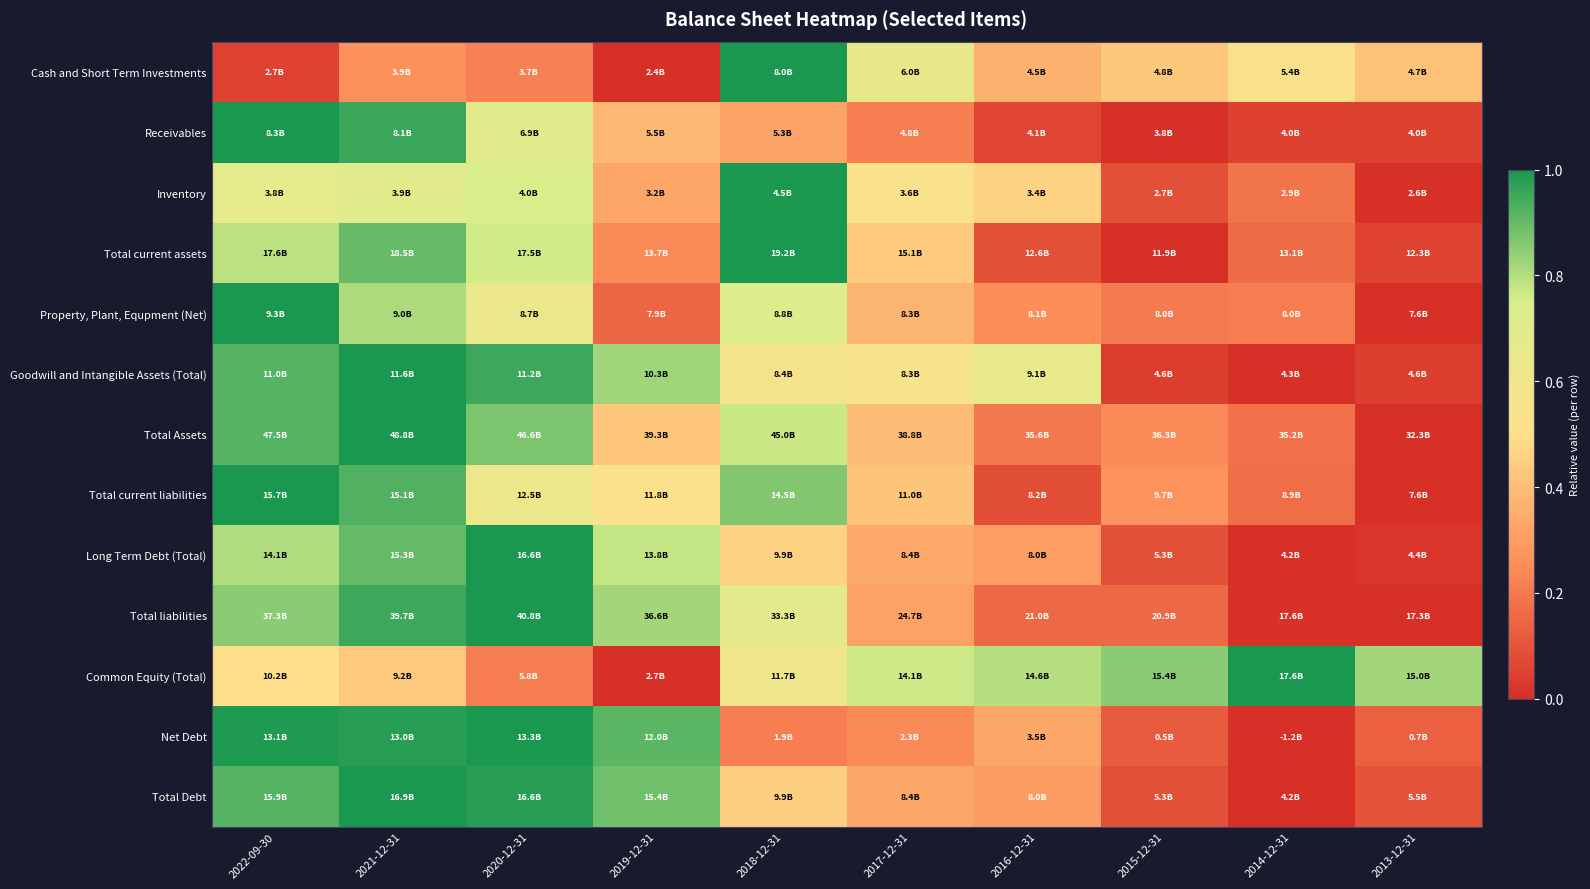

At which category is the sum across all series the highest?

2021-12-31